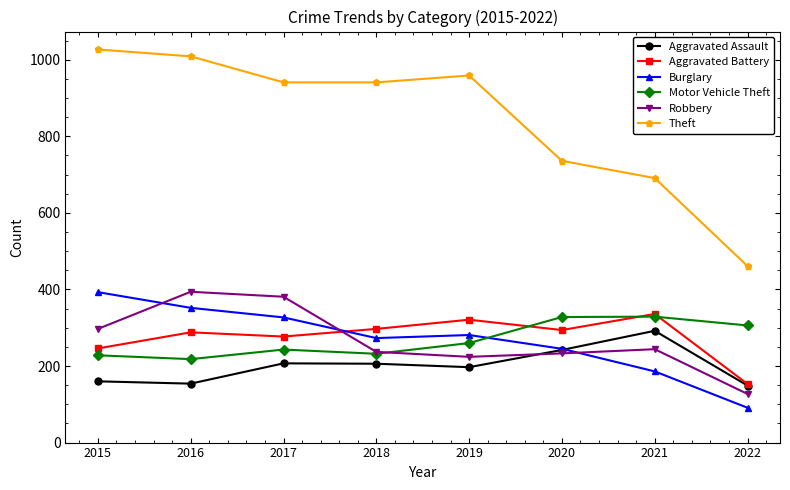

How many categories are shown in the chart?

8